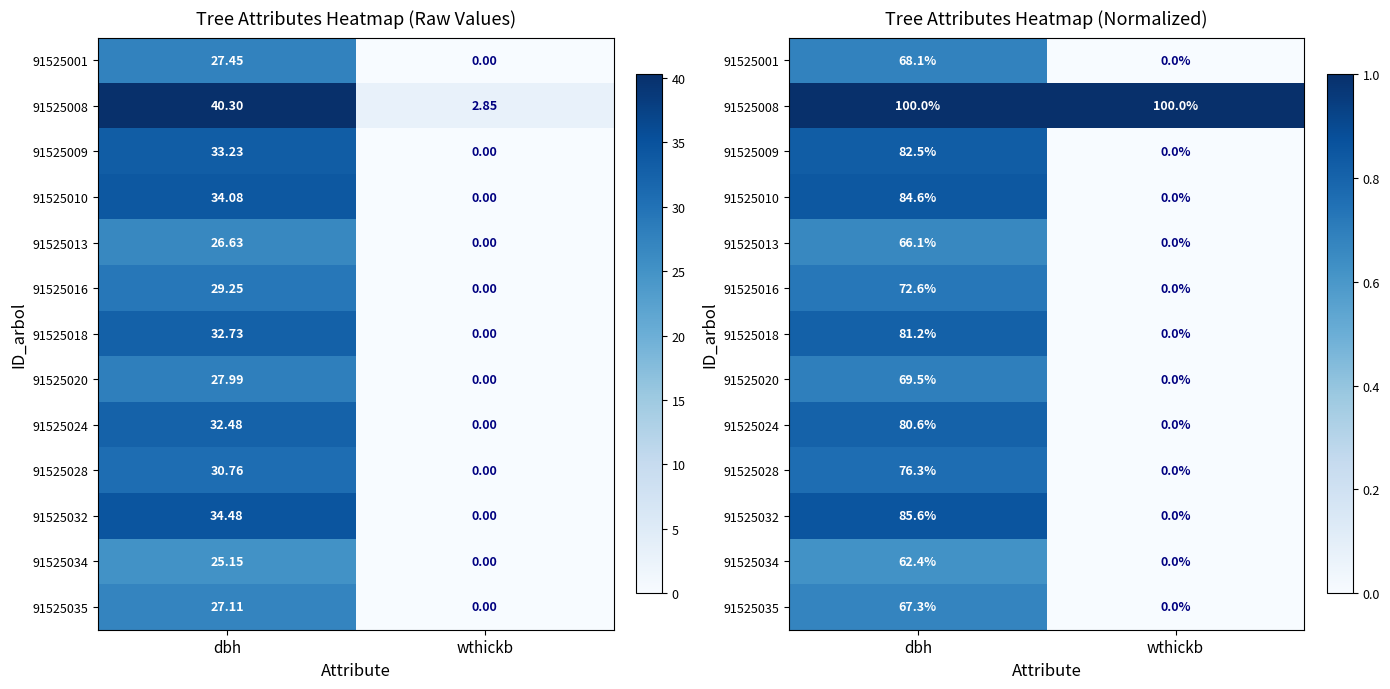

Is it true that 91525020 equals 1.0 at dbh?

False